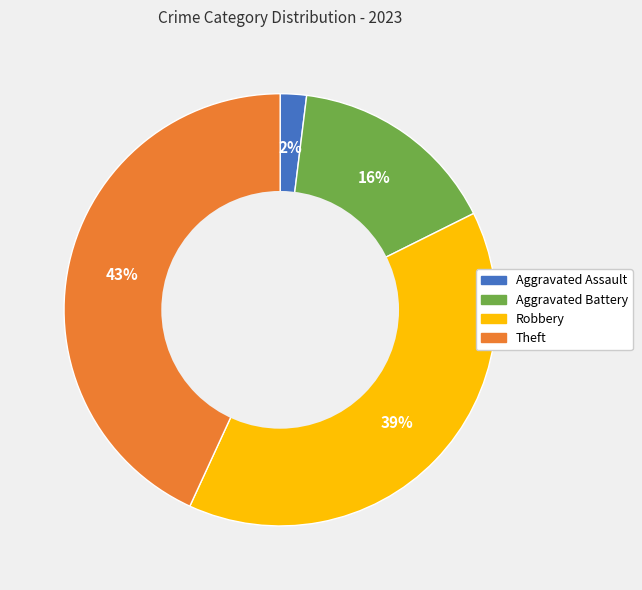

Combined, do Theft and Aggravated Assault account for over 50%?

No